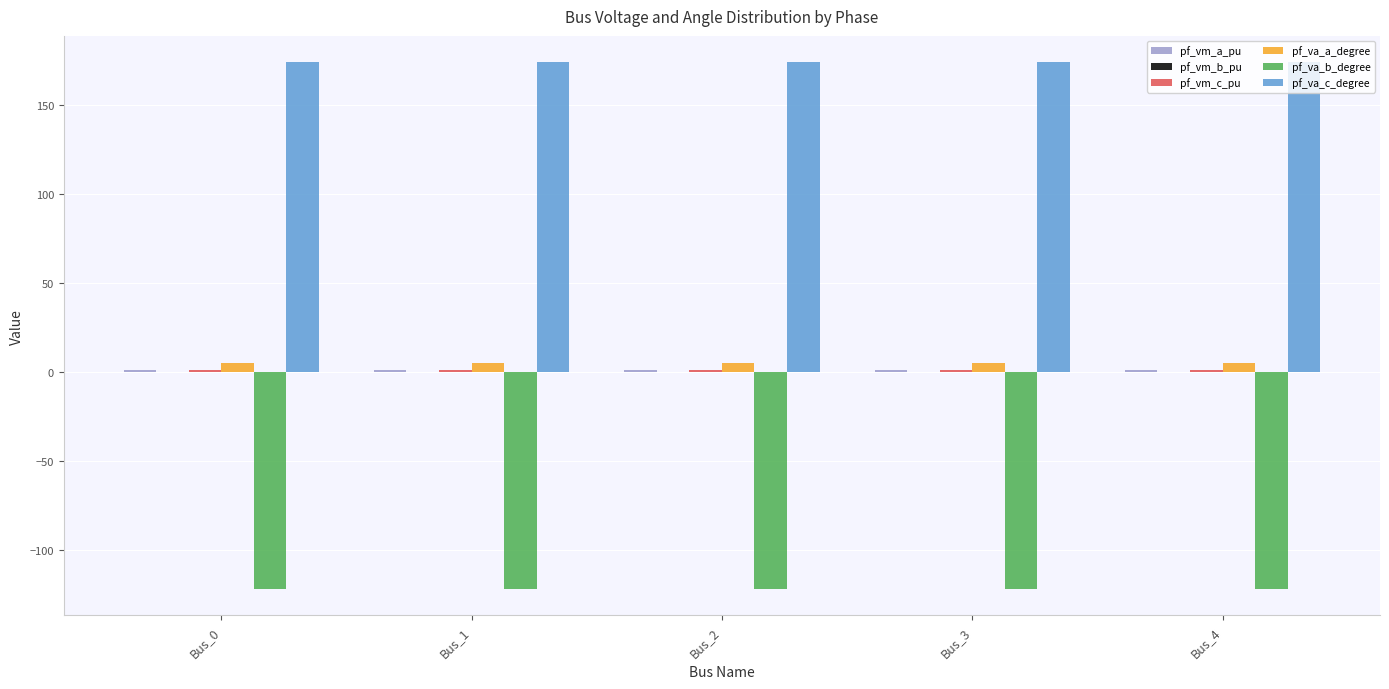

Which series has the largest total across all categories?

pf_va_c_degree